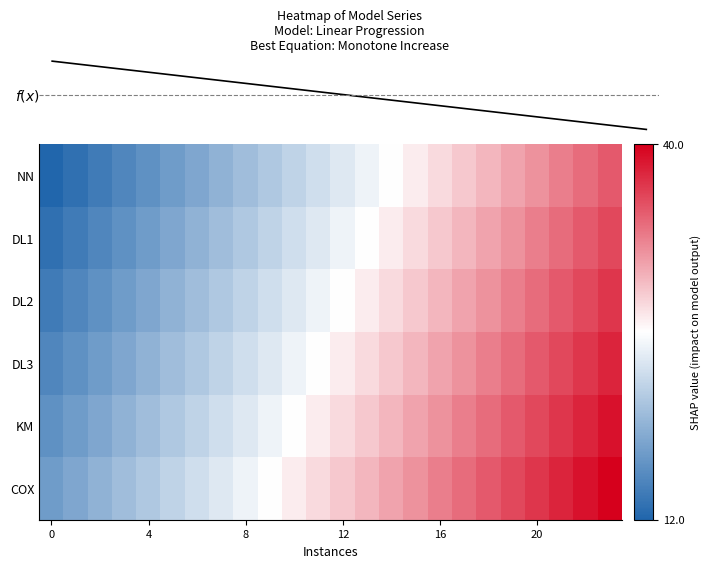

How many data points in DL1 are above 25?

11